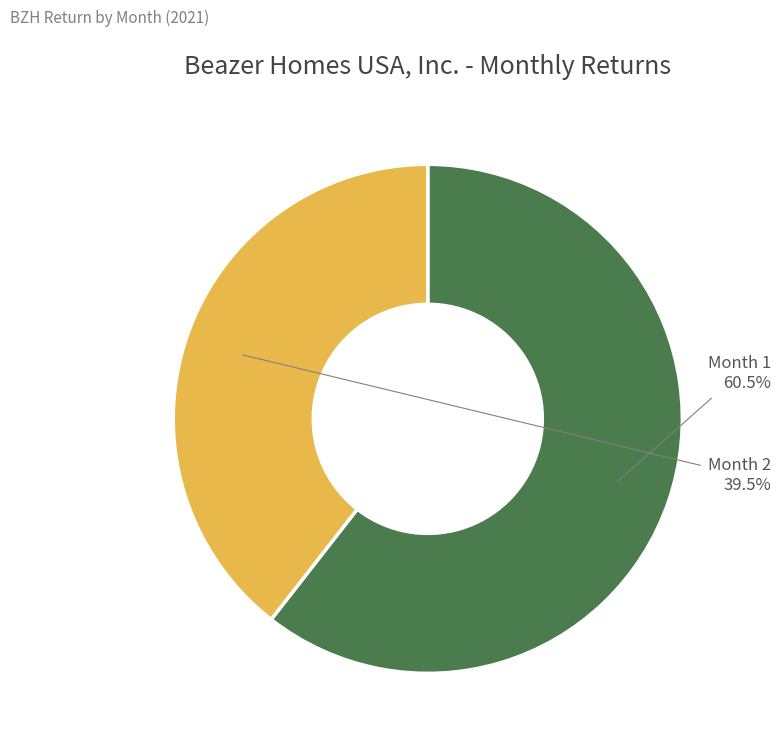

How many slices are in this pie chart?

2